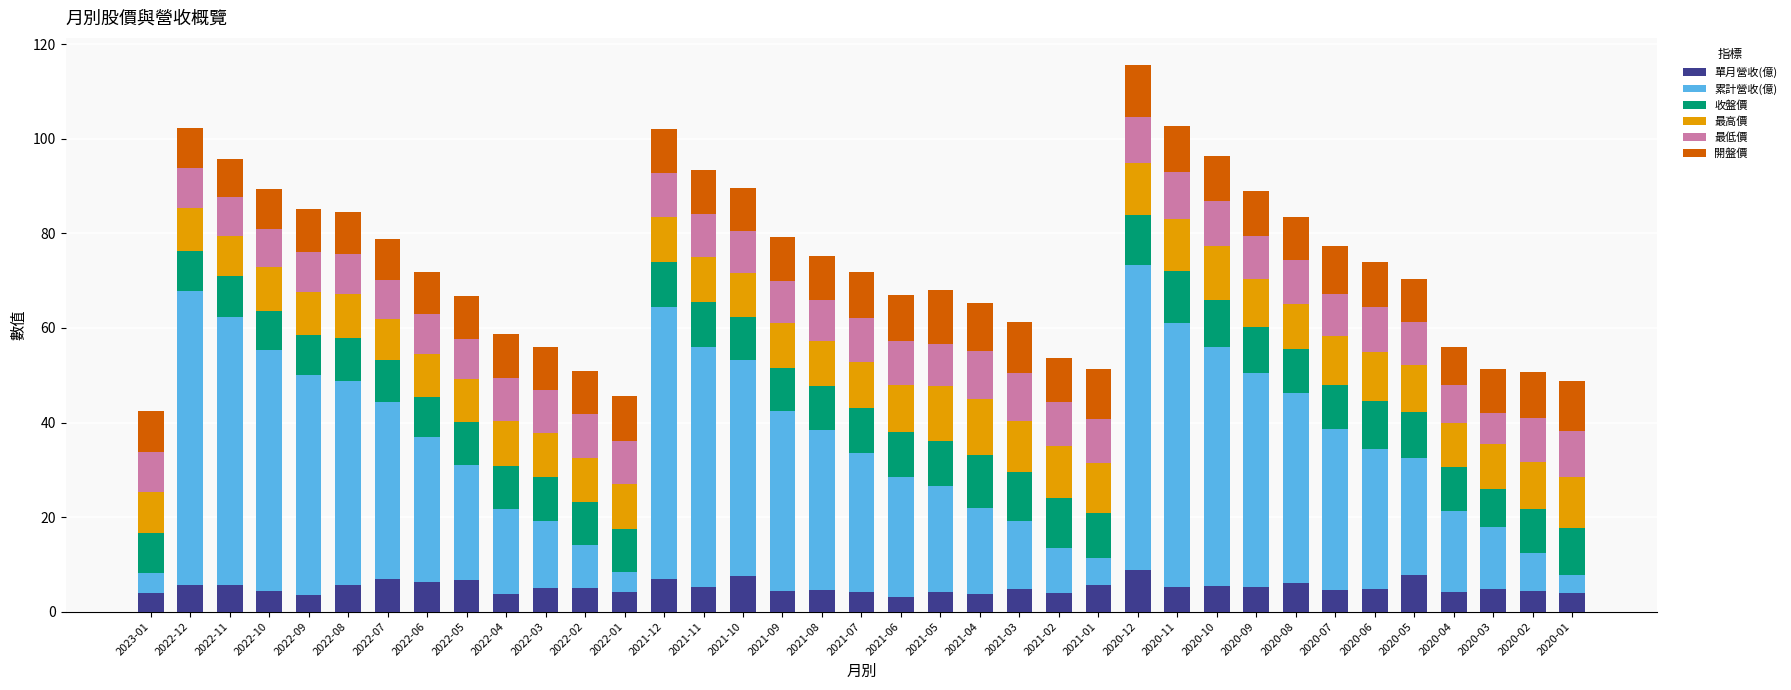

What is the total value across all series at 2021-03?

61.2